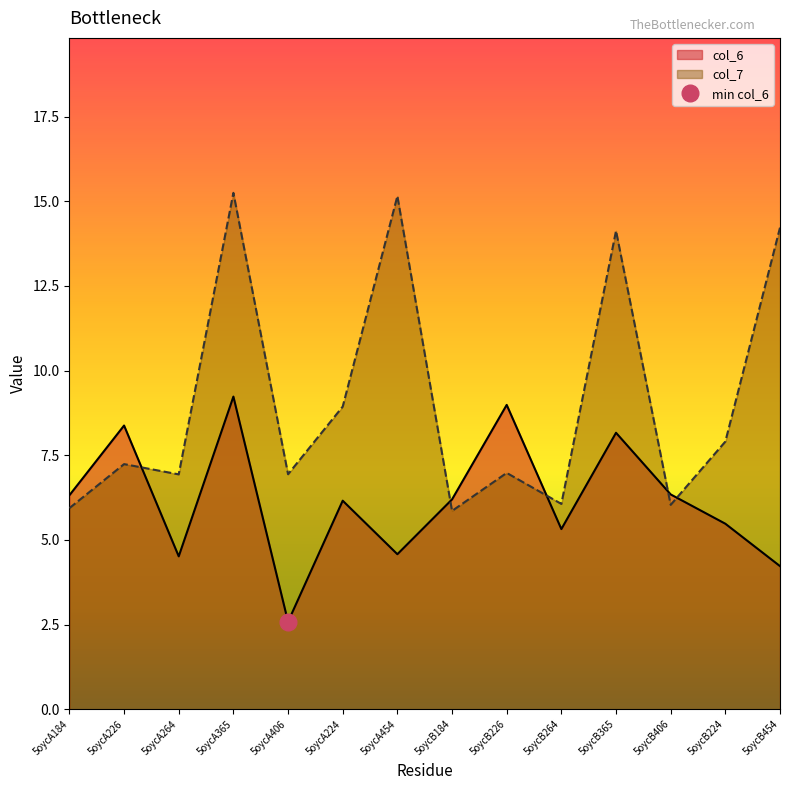

At which label is col_6 closest to 5?

5oycB264